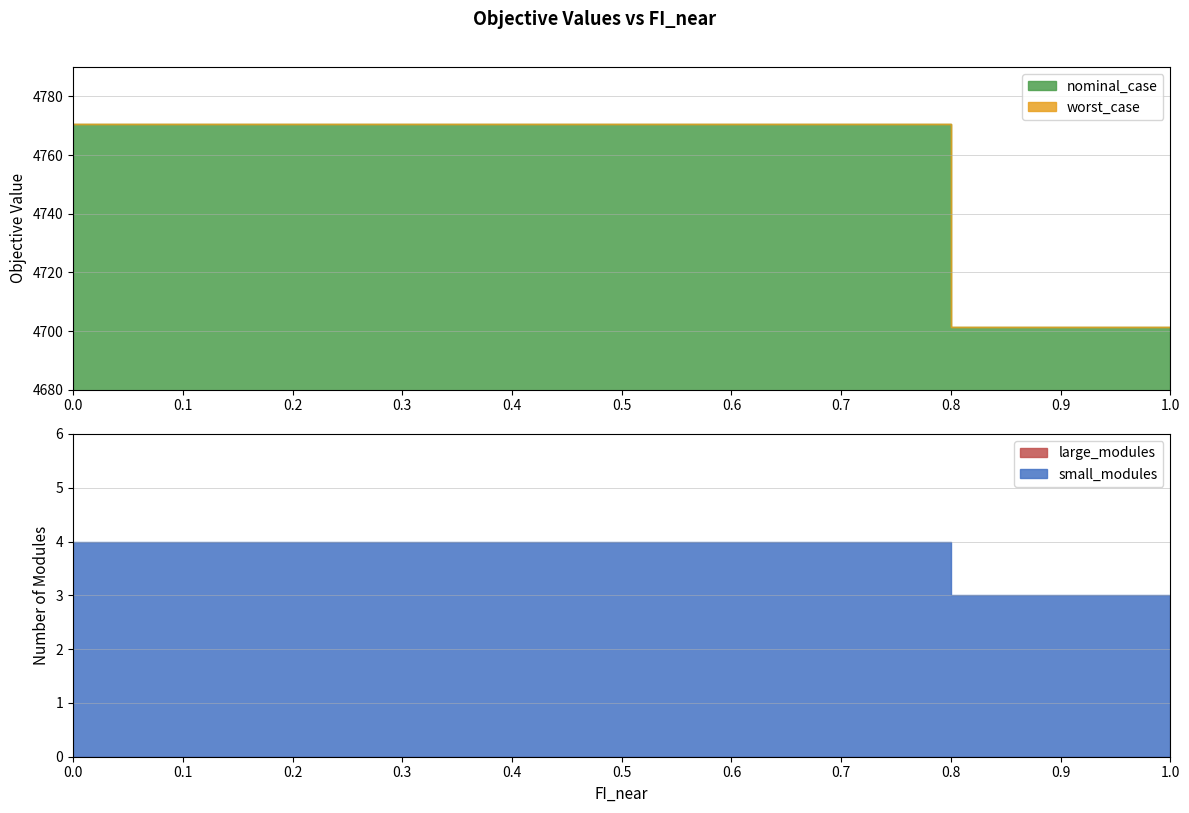

What are all the series names shown in the legend?

worst_case, nominal_case, small_modules, large_modules